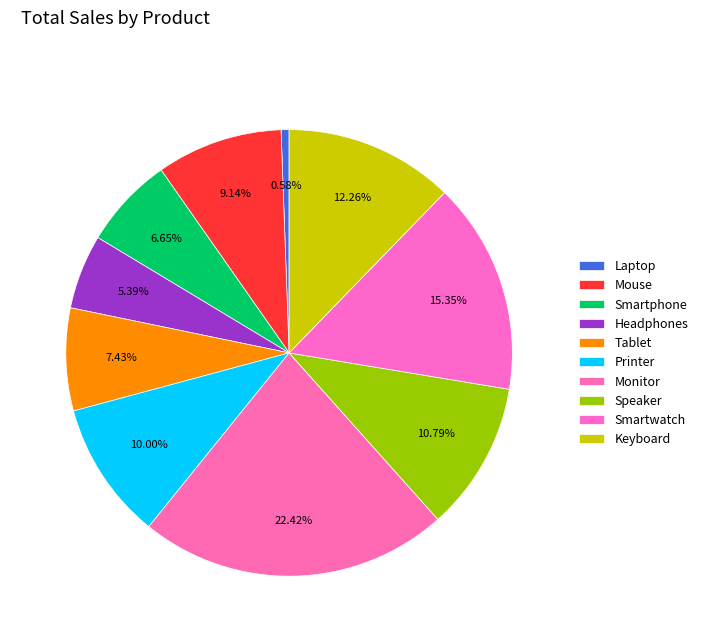

How many segments does this pie chart have?

10